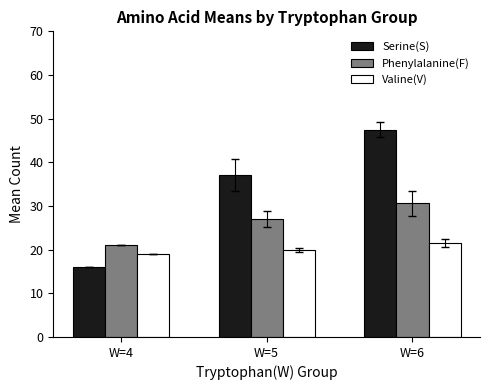

Reading left to right, transcribe all the data shown in this chart.

Serine(S): W=4=16.0	W=5=37.0	W=6=47.5
Phenylalanine(F): W=4=21.0	W=5=27.1	W=6=30.6
Valine(V): W=4=19.0	W=5=19.9	W=6=21.5